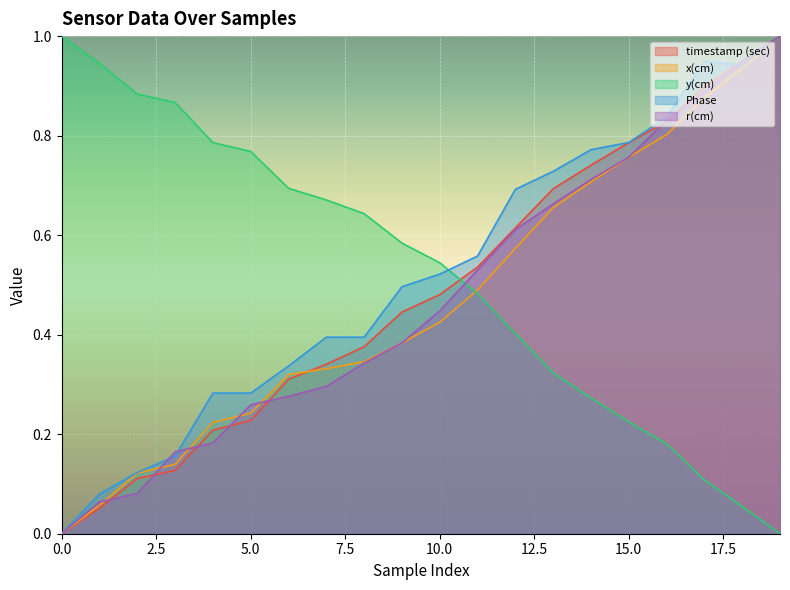

Reading left to right, list all the values displayed in this chart.

timestamp (sec): 0.0	0.1	0.1	0.1	0.2	0.2	0.3	0.3	0.4	0.4	0.5	0.5	0.6	0.7	0.7	0.8	0.8	0.9	0.9	1.0
x(cm): 0.0	0.1	0.1	0.1	0.2	0.2	0.3	0.3	0.3	0.4	0.4	0.5	0.6	0.7	0.7	0.8	0.8	0.9	0.9	1.0
y(cm): 1.0	0.9	0.9	0.9	0.8	0.8	0.7	0.7	0.6	0.6	0.5	0.5	0.4	0.3	0.3	0.2	0.2	0.1	0.1	0.0
Phase: 0.0	0.1	0.1	0.2	0.3	0.3	0.3	0.4	0.4	0.5	0.5	0.6	0.7	0.7	0.8	0.8	0.8	0.9	0.9	1.0
r(cm): 0.0	0.1	0.1	0.2	0.2	0.3	0.3	0.3	0.3	0.4	0.4	0.5	0.6	0.7	0.7	0.8	0.8	0.9	0.9	1.0